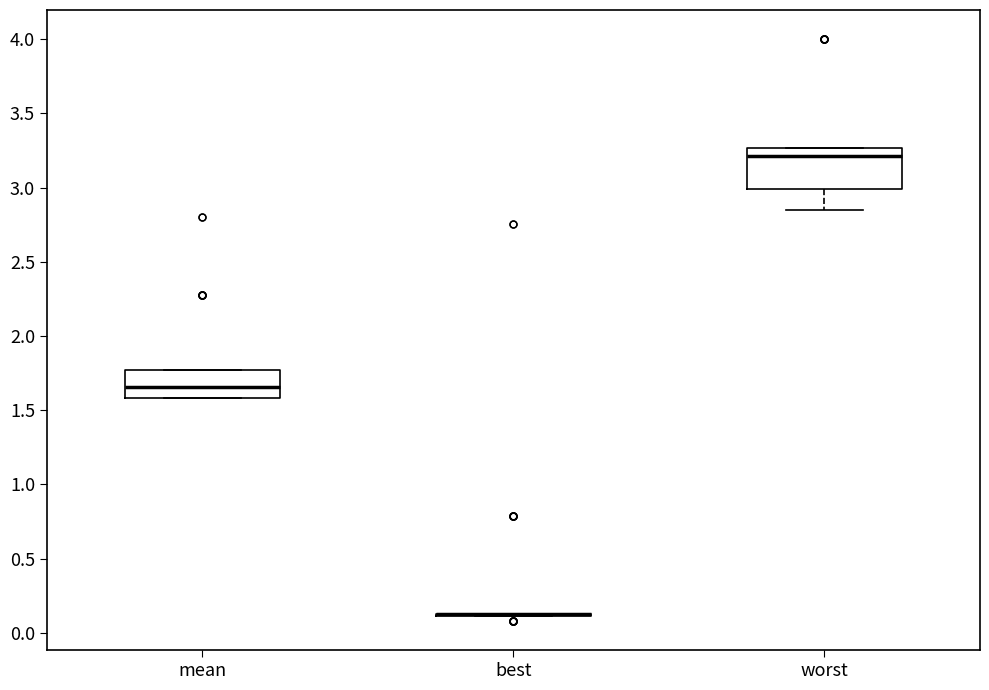

Which box is the tallest, from its lower edge to its upper edge?

worst